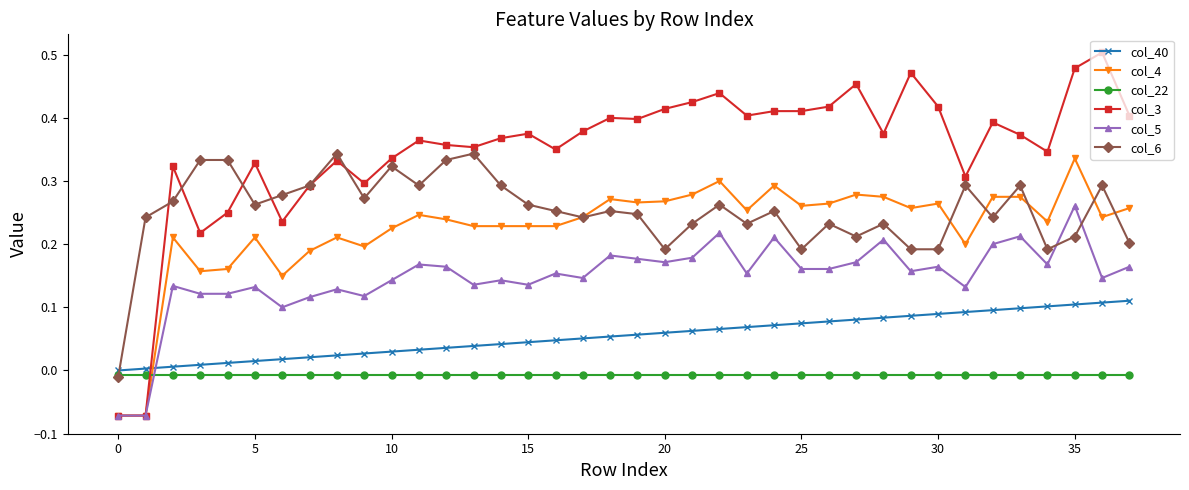

How many values in the col_6 series exceed 0?

37